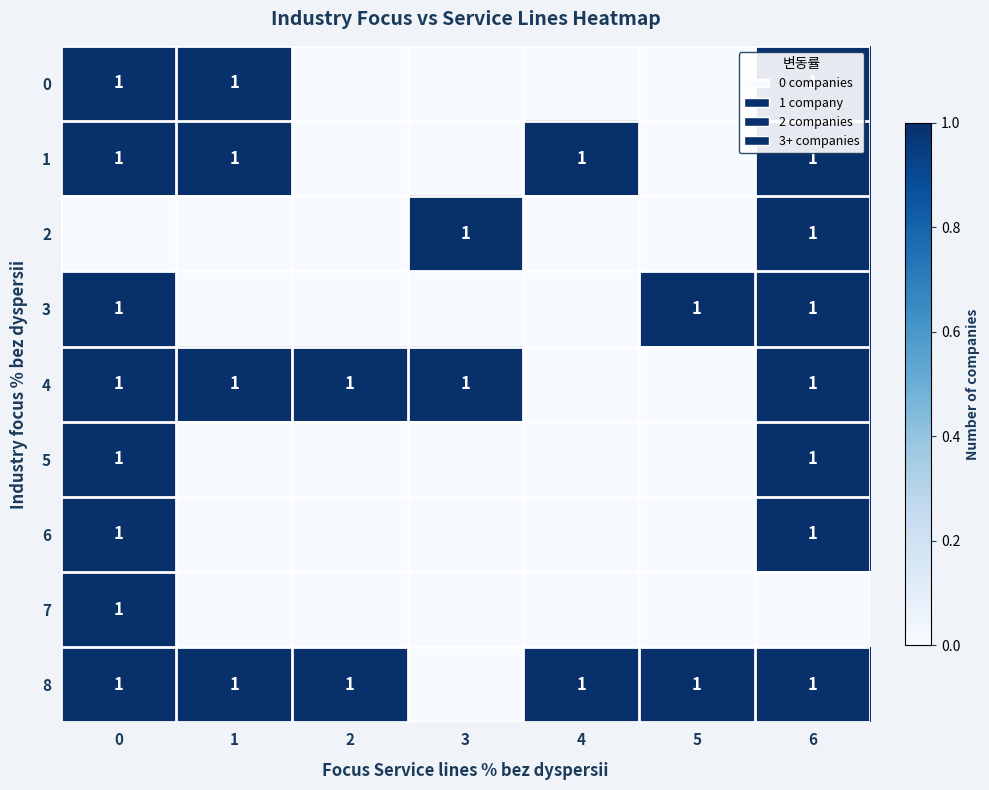

True or false: 8 has a value of 1 at 5.

True